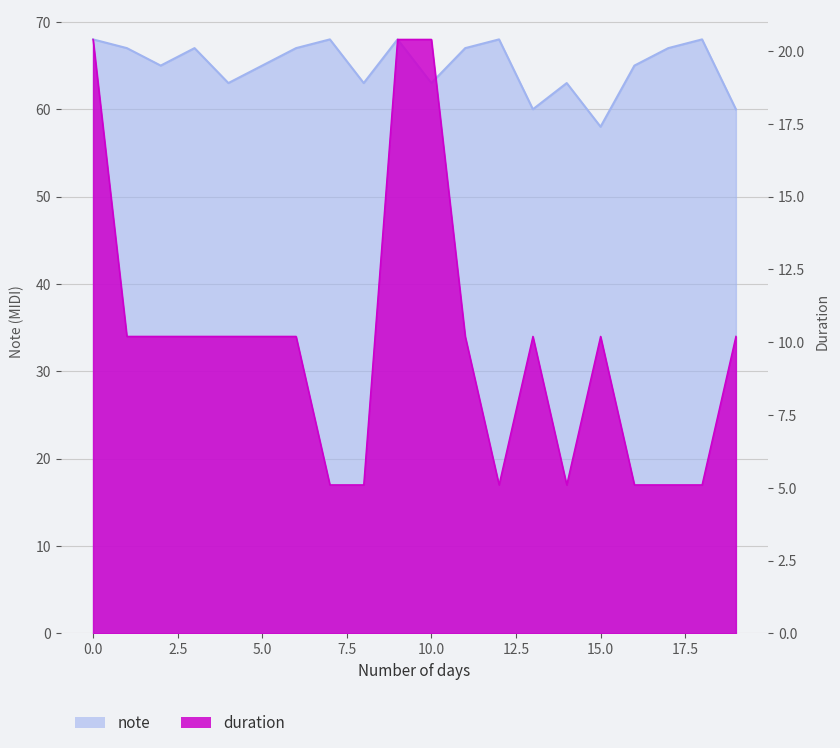

What is the difference between the maximum and minimum values in the duration series?

15.3